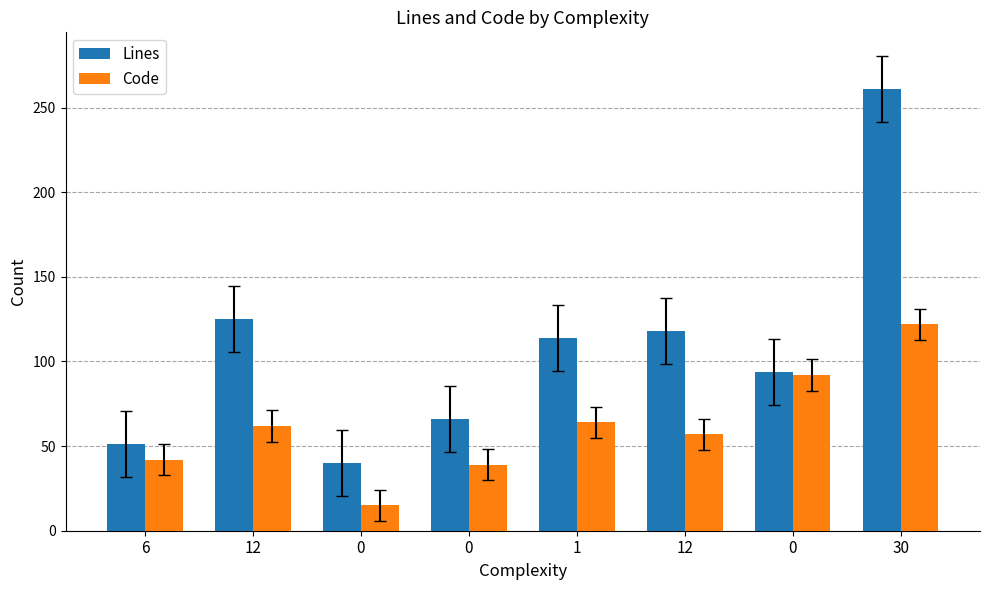

Rank the categories by Code value from highest to lowest.

30, 0, 1, 12, 12, 6, 0, 0